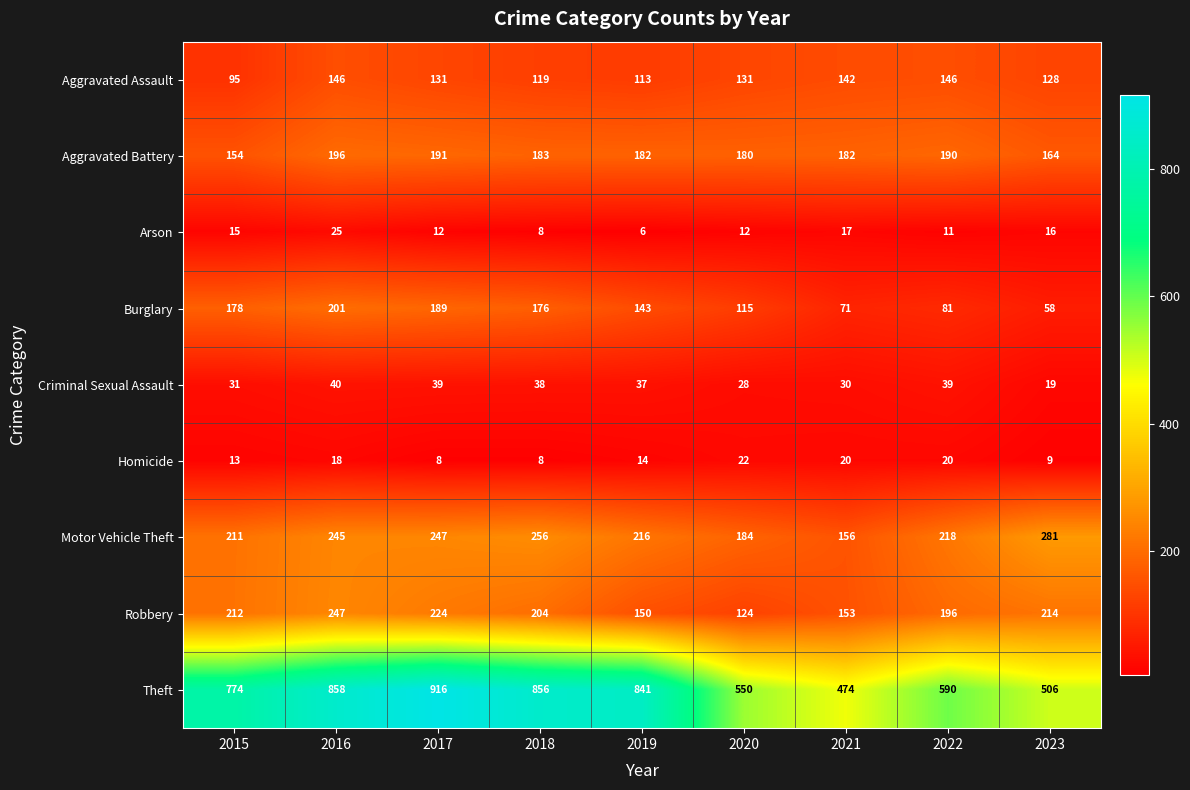

The Robbery series shows 150 at 2019. True or false?

True